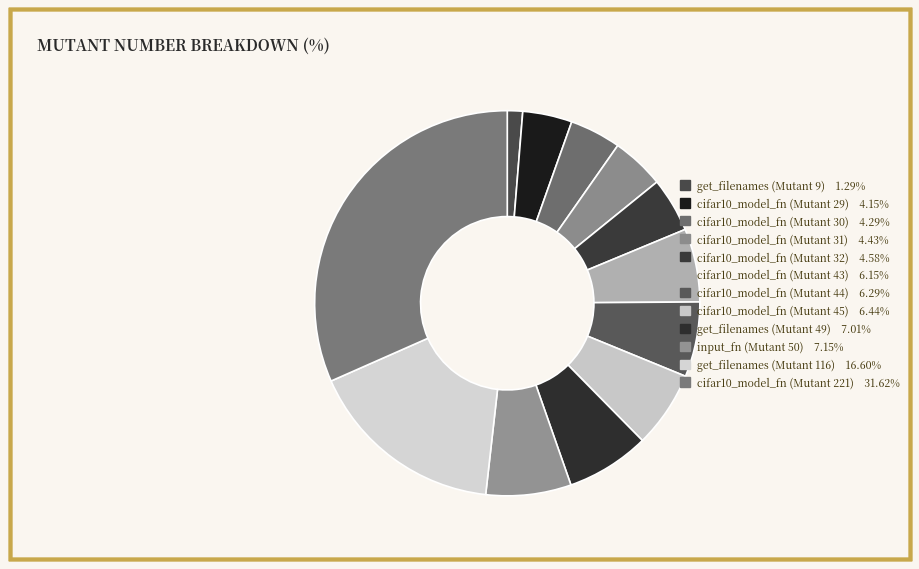

To the nearest percent, what portion does input_fn (Mutant 50) represent?

7%